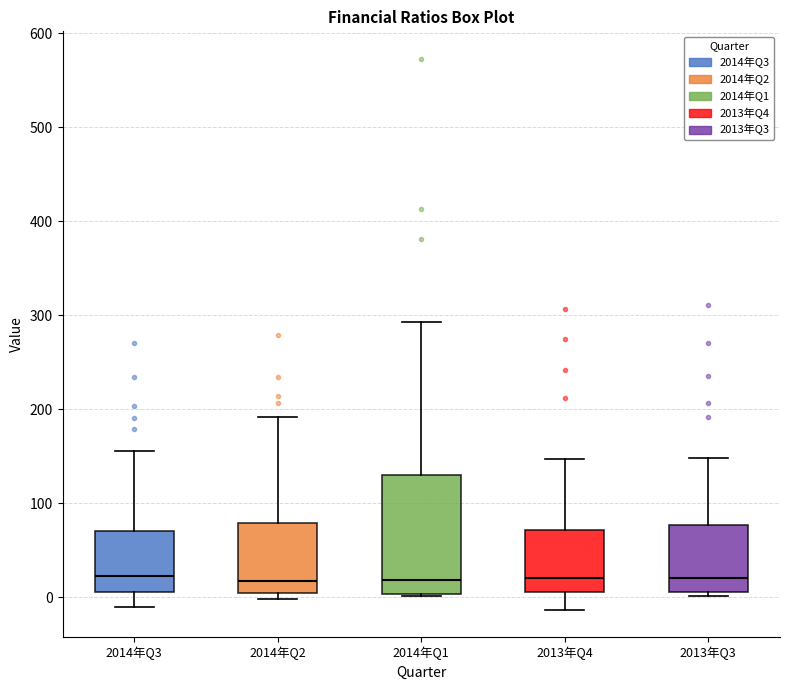

Comparing the boxes themselves (not the whiskers), which one is the tallest?

2014年Q1